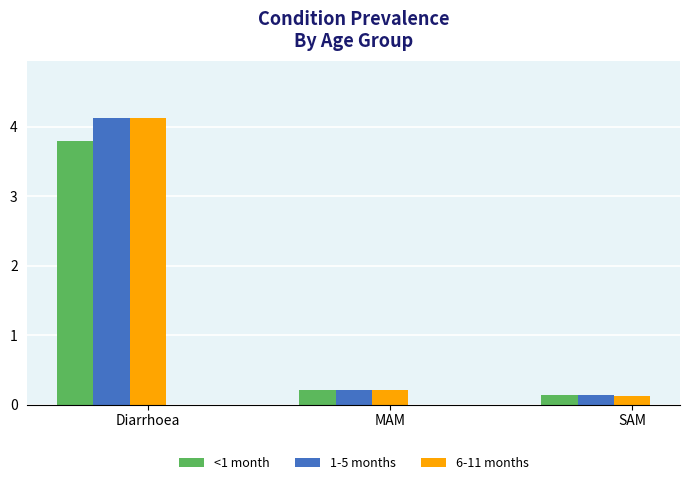

Reading right to left, list all the values displayed in this chart.

<1 month: SAM=0.1	MAM=0.2	Diarrhoea=3.8
1-5 months: SAM=0.1	MAM=0.2	Diarrhoea=4.1
6-11 months: SAM=0.1	MAM=0.2	Diarrhoea=4.1